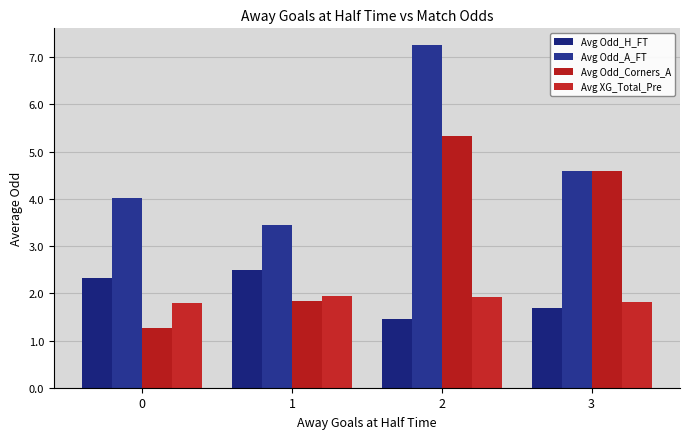

The value of Avg Odd_H_FT at 1 is 2.5. True or false?

True